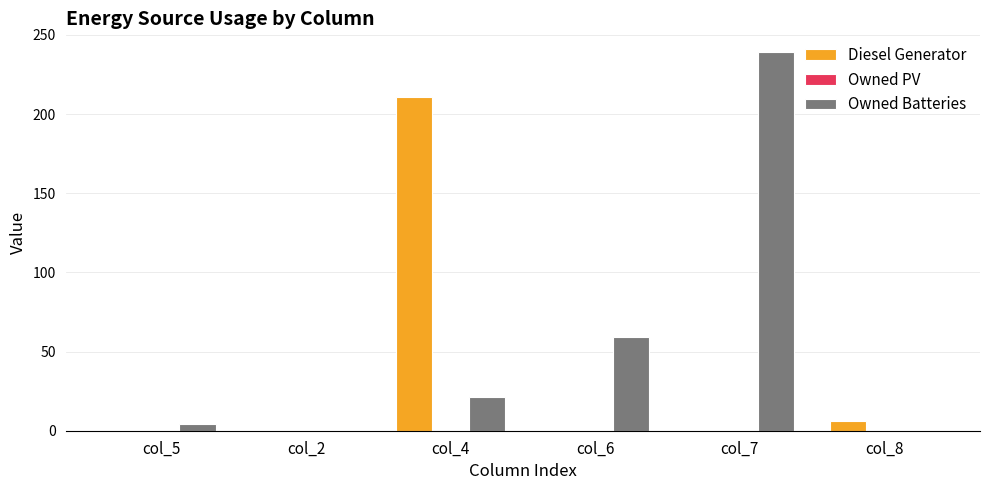

What is the sum of all Owned Batteries values?

323